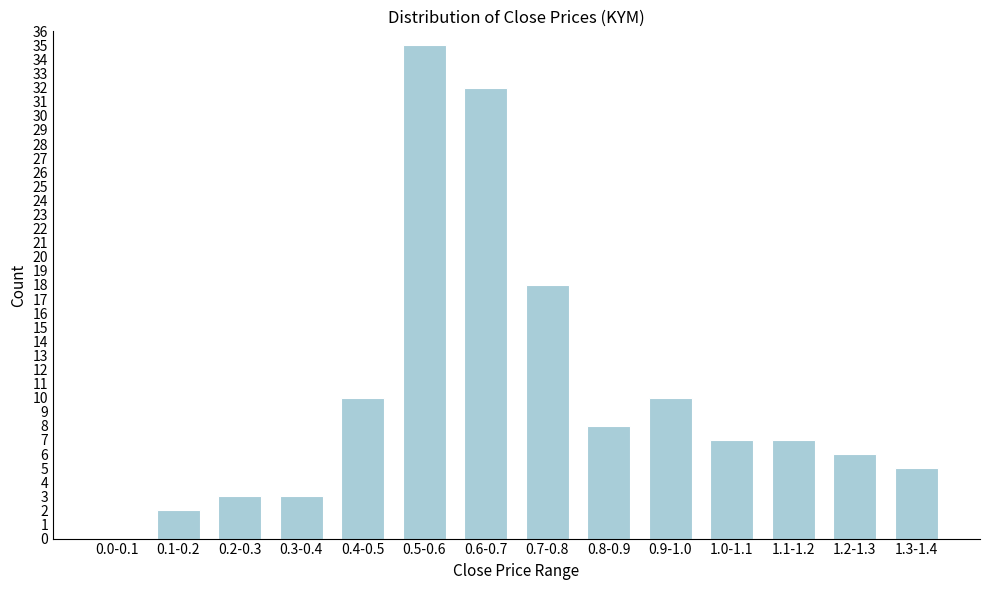

Reading right to left, what are all the values shown in this chart?

1.3-1.4=5	1.2-1.3=6	1.1-1.2=7	1.0-1.1=7	0.9-1.0=10	0.8-0.9=8	0.7-0.8=18	0.6-0.7=32	0.5-0.6=35	0.4-0.5=10	0.3-0.4=3	0.2-0.3=3	0.1-0.2=2	0.0-0.1=0